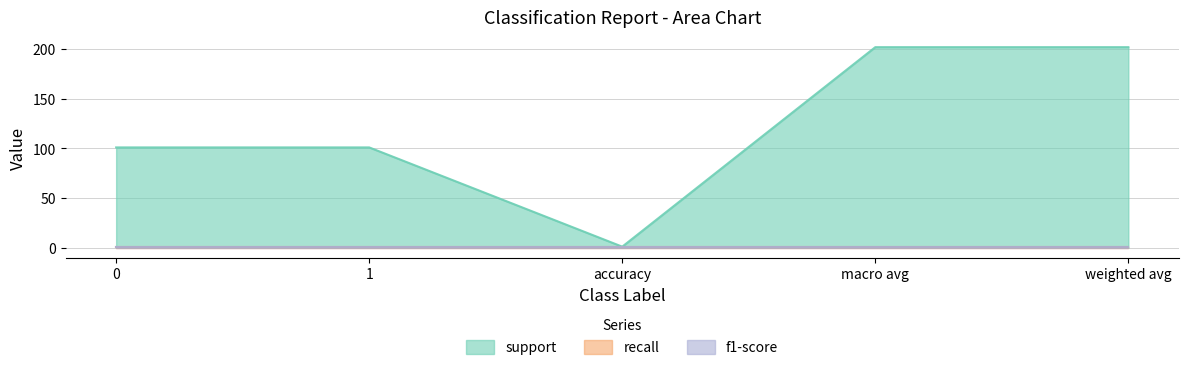

Between weighted avg and accuracy, which is larger?

weighted avg